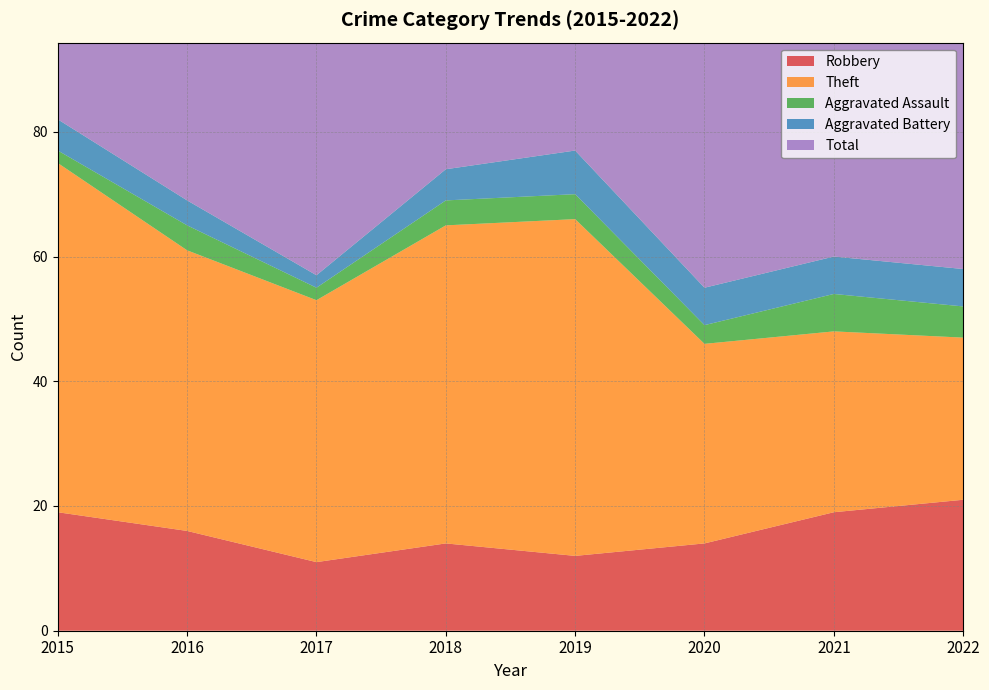

Reading left to right, extract all data points from this chart.

Robbery: 2015=19	2016=16	2017=11	2018=14	2019=12	2020=14	2021=19	2022=21
Theft: 2015=56	2016=45	2017=42	2018=51	2019=54	2020=32	2021=29	2022=26
Aggravated Assault: 2015=2	2016=4	2017=2	2018=4	2019=4	2020=3	2021=6	2022=5
Aggravated Battery: 2015=5	2016=4	2017=2	2018=5	2019=7	2020=6	2021=6	2022=6
Total: 2015=82	2016=70	2017=59	2018=74	2019=77	2020=56	2021=60	2022=59